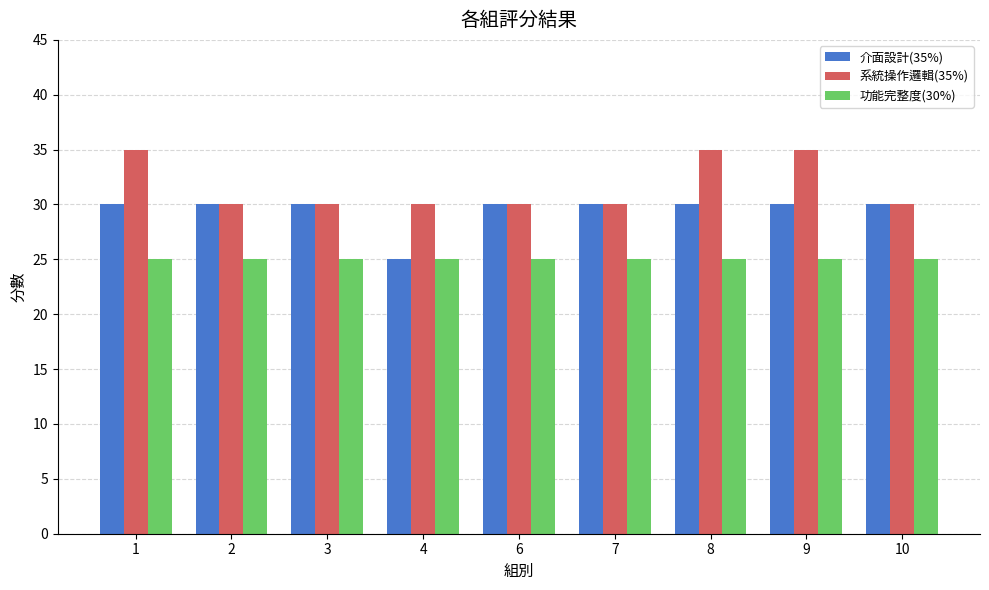

What are all the series names shown in the legend?

介面設計(35%), 系統操作邏輯(35%), 功能完整度(30%)